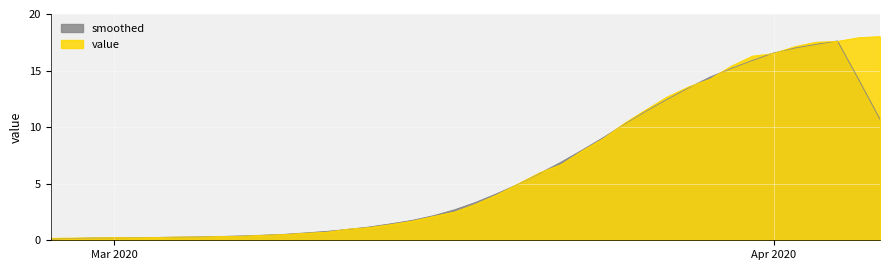

Where is the first local minimum?

2020-03-02